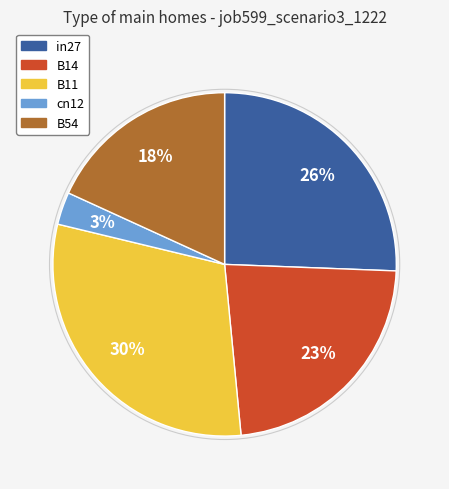

Rank the categories by value from highest to lowest.

B11, in27, B14, B54, cn12